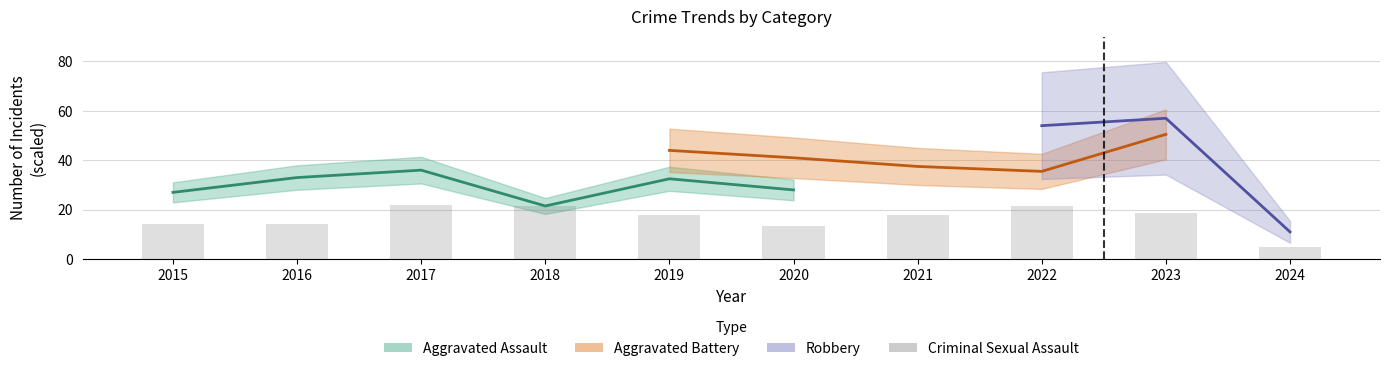

True or false: the data shows 7.7 at 2019.

False